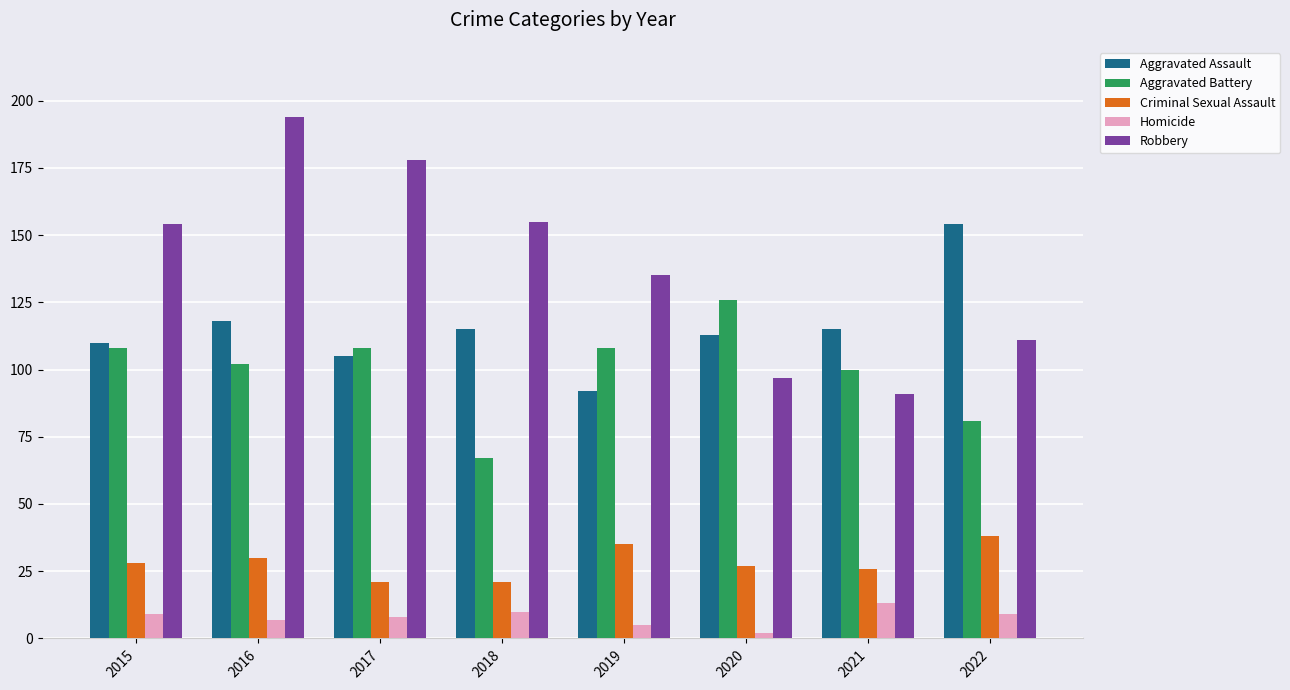

Which series has the widest spread of values?

Robbery